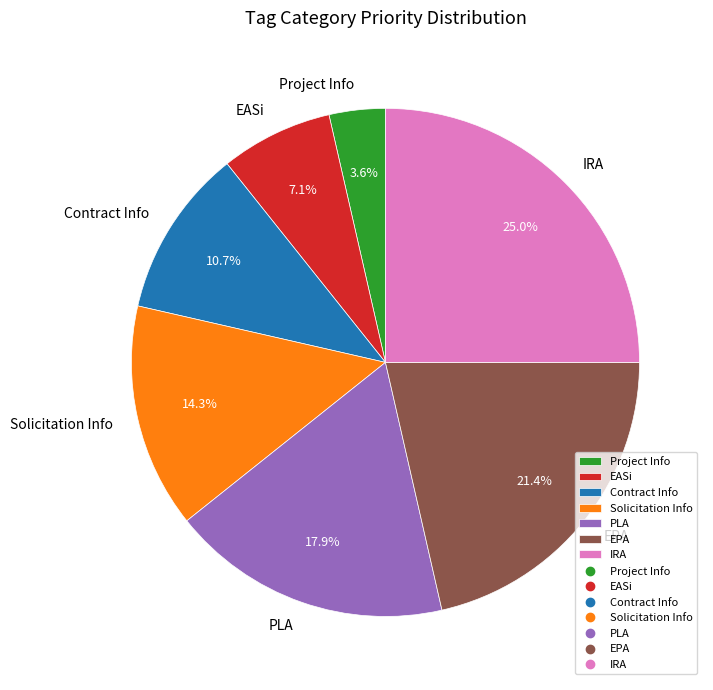

To the nearest percent, what portion does IRA represent?

25%